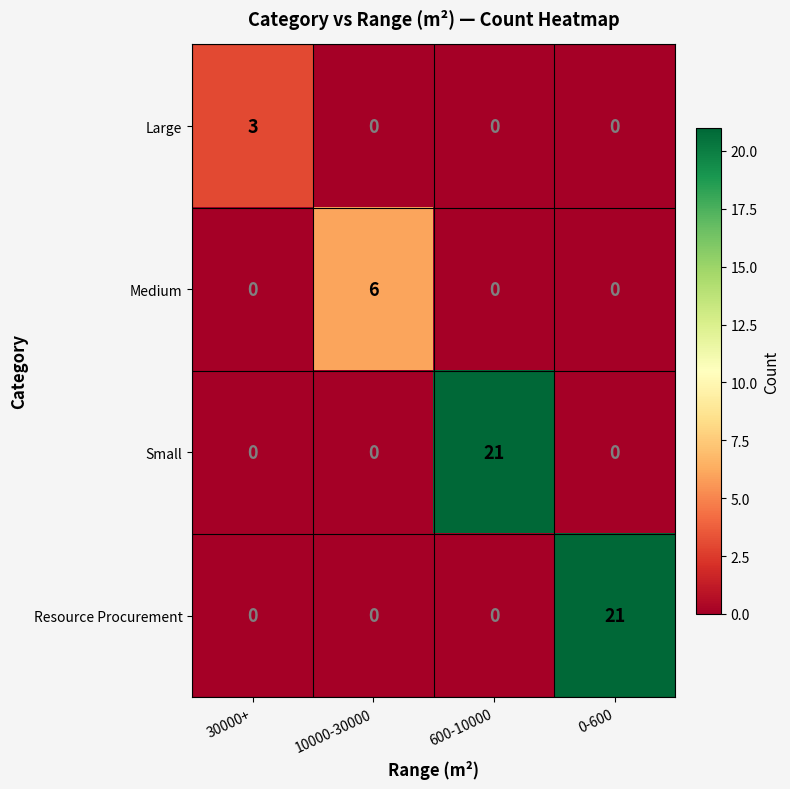

What is the greatest value displayed?

21